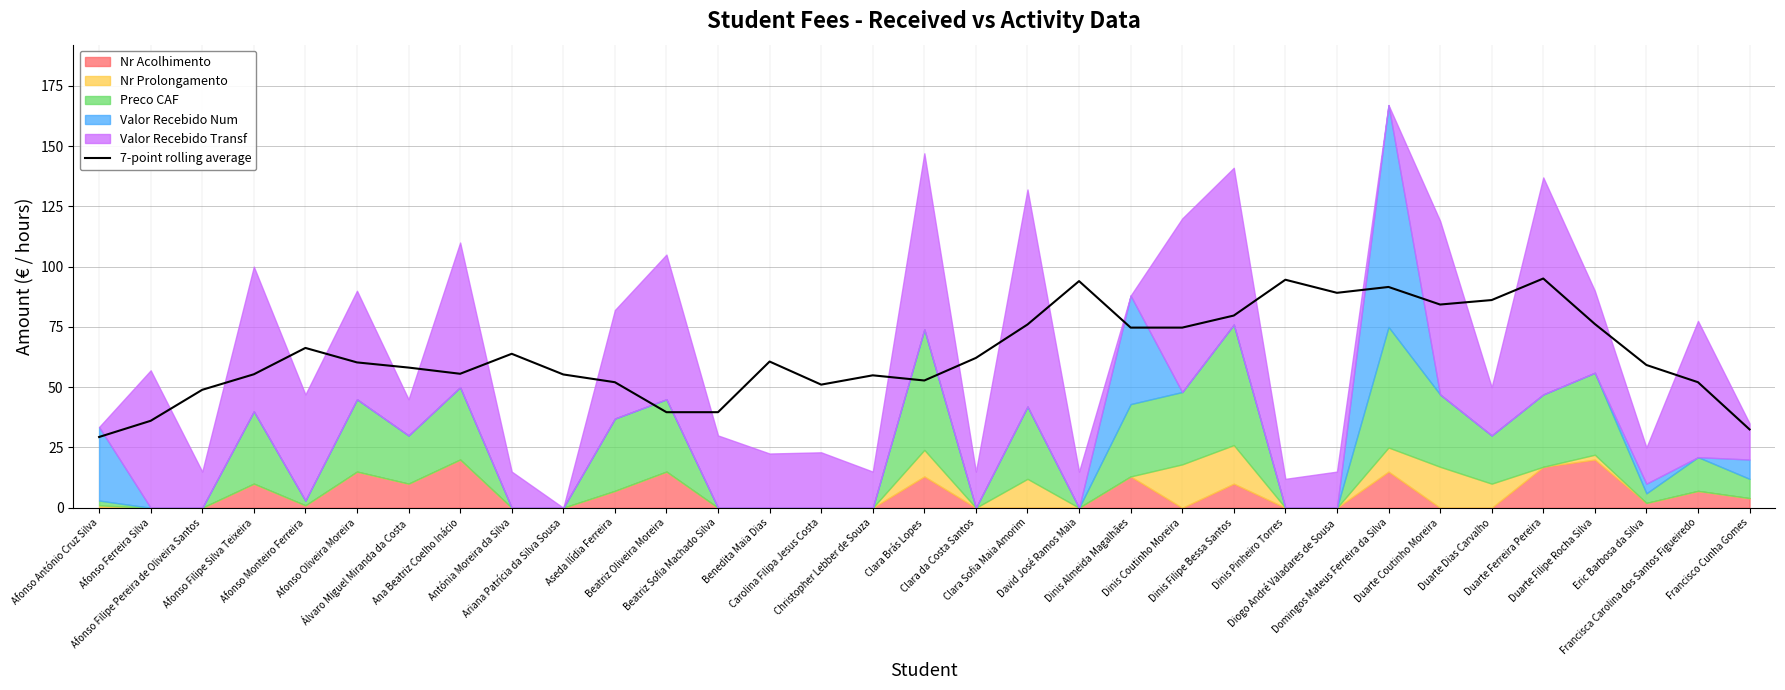

Is it true that the value at Dinis Almeida Magalhães is 74.7?

True